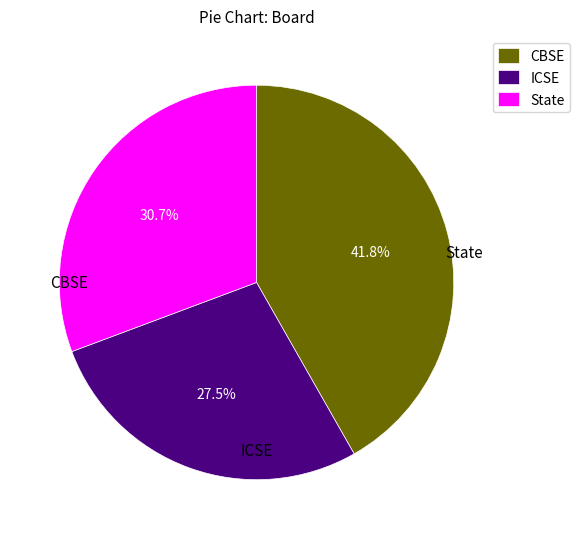

Which category has the smallest portion of the pie?

ICSE